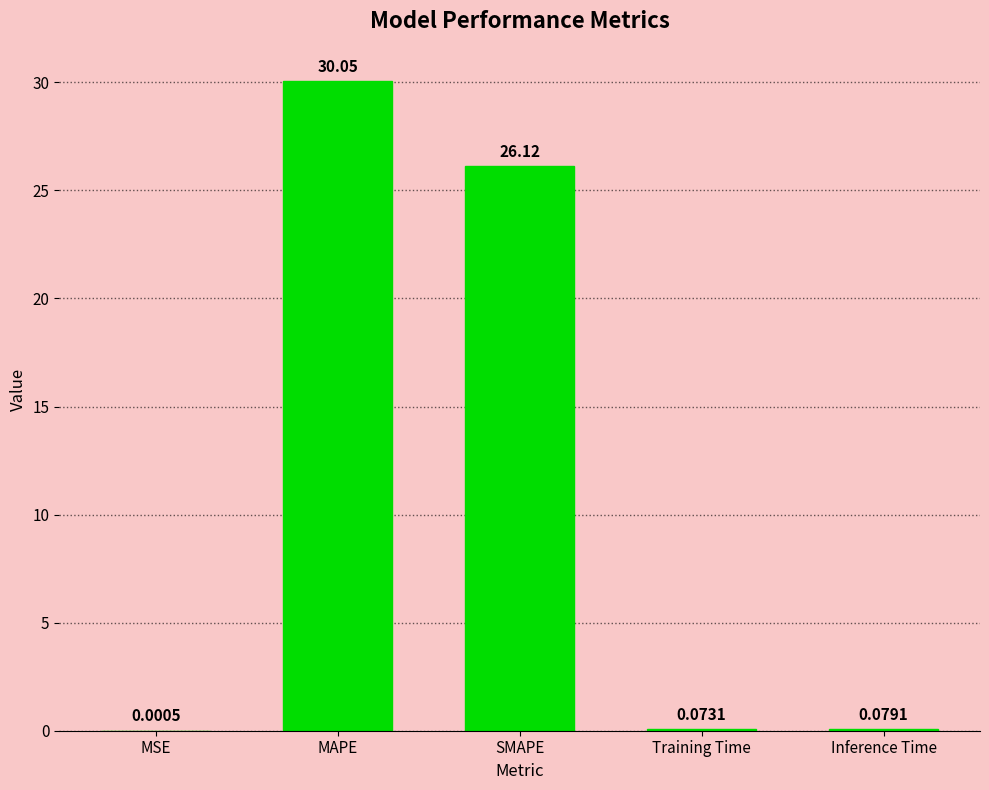

At which category does the chart reach its peak across all series?

MAPE